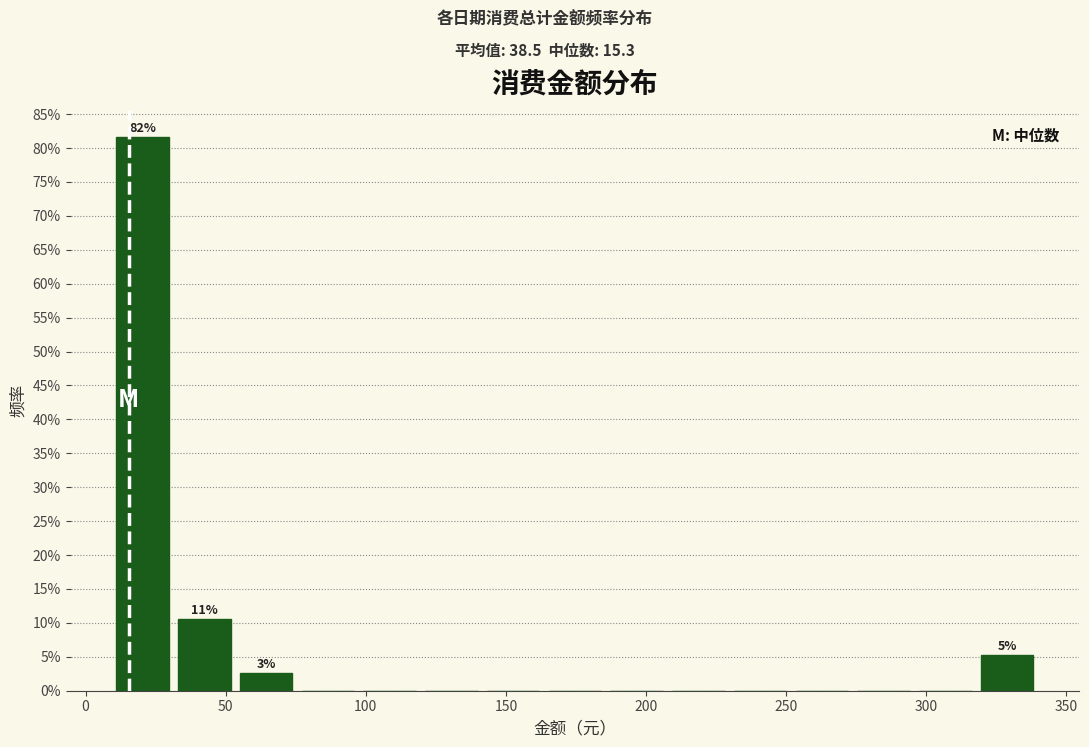

Which range on the x-axis has the tallest bar?

10 to 35